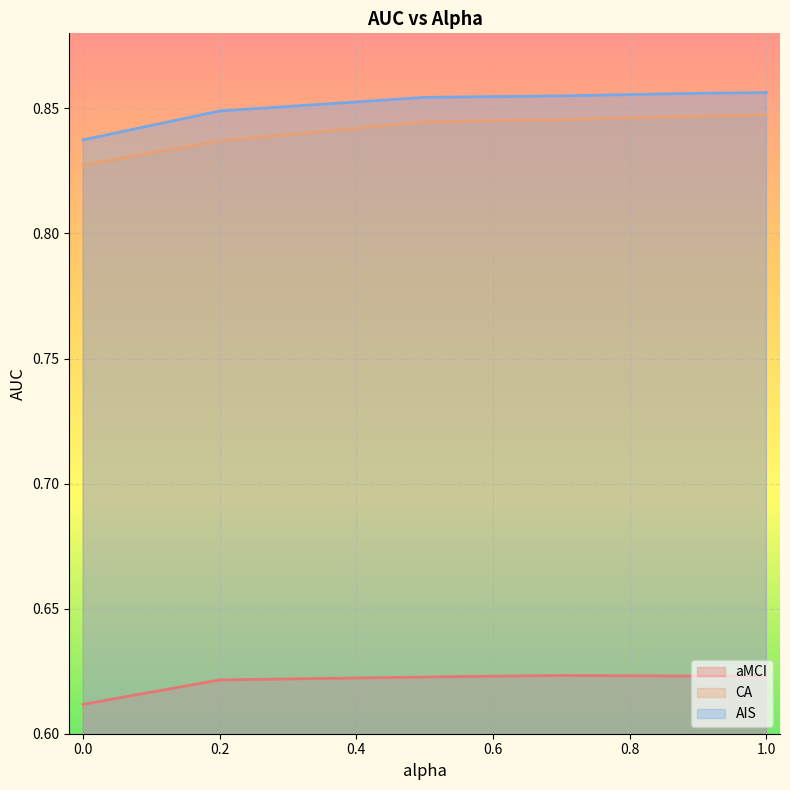

Reading right to left, transcribe all the data shown in this chart.

aMCI: 1.0=0.6	0.9=0.6	0.7=0.6	0.5=0.6	0.2=0.6	0.0=0.6
CA: 1.0=0.8	0.9=0.8	0.7=0.8	0.5=0.8	0.2=0.8	0.0=0.8
AIS: 1.0=0.9	0.9=0.9	0.7=0.9	0.5=0.9	0.2=0.8	0.0=0.8